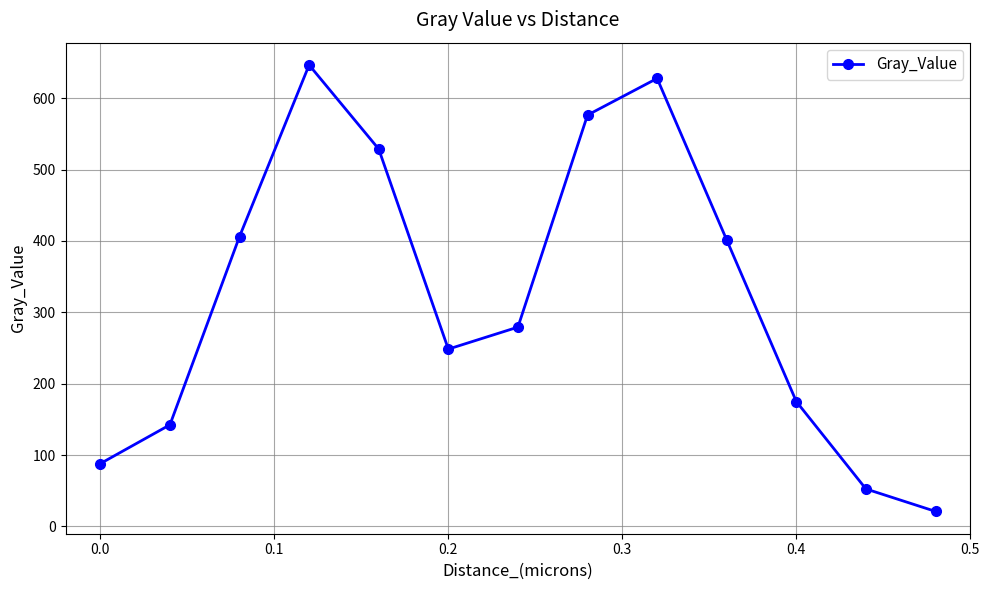

What is the value of the 13th point from the left?

21.1